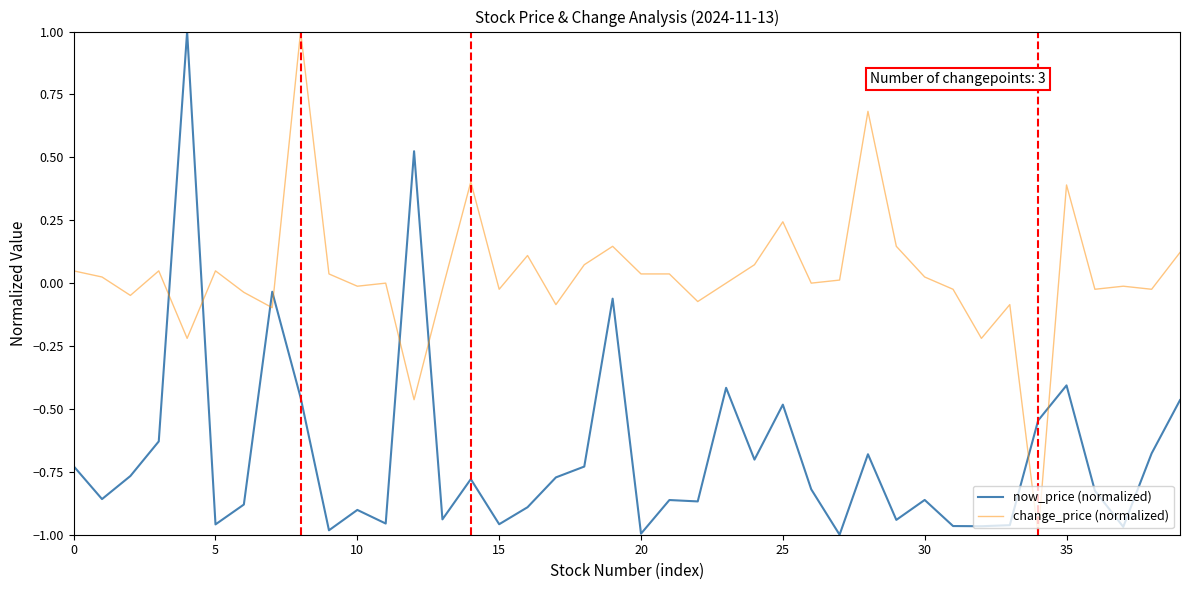

What are all the series names shown in the legend?

now_price (normalized), change_price (normalized)